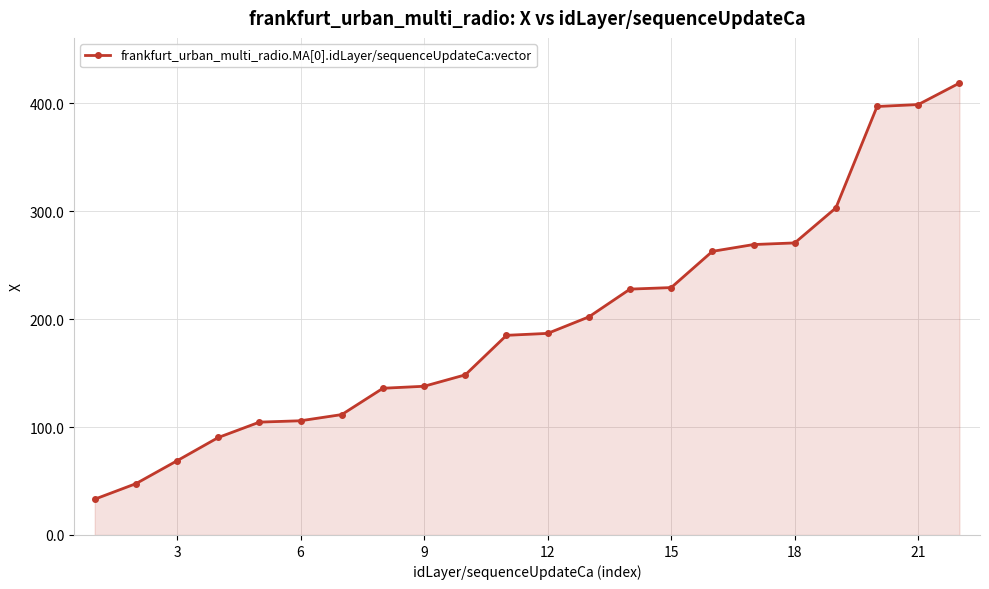

What is the minimum value shown in the chart?

33.2